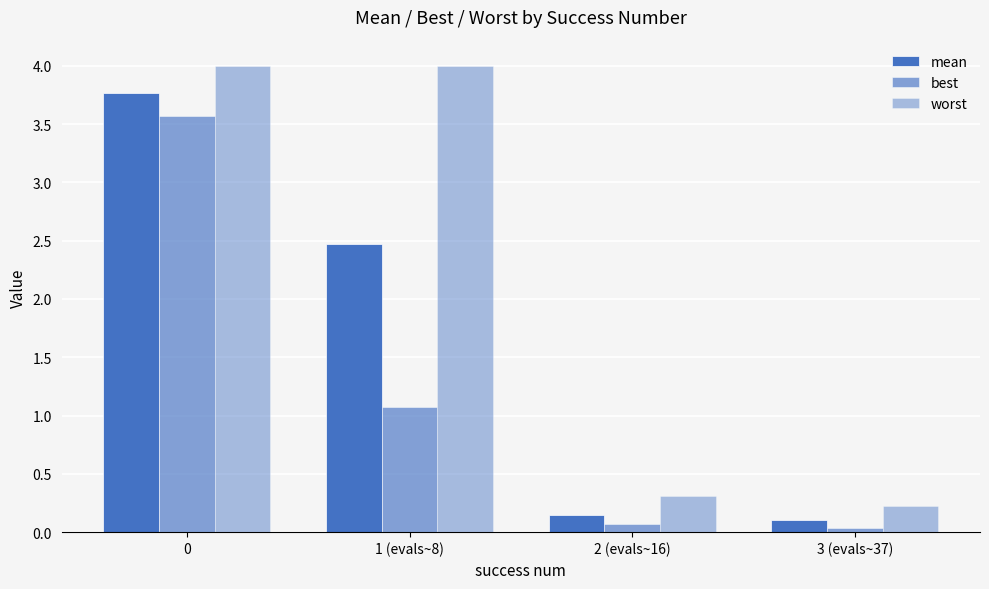

What position from the right is 2 (evals~16)?

2